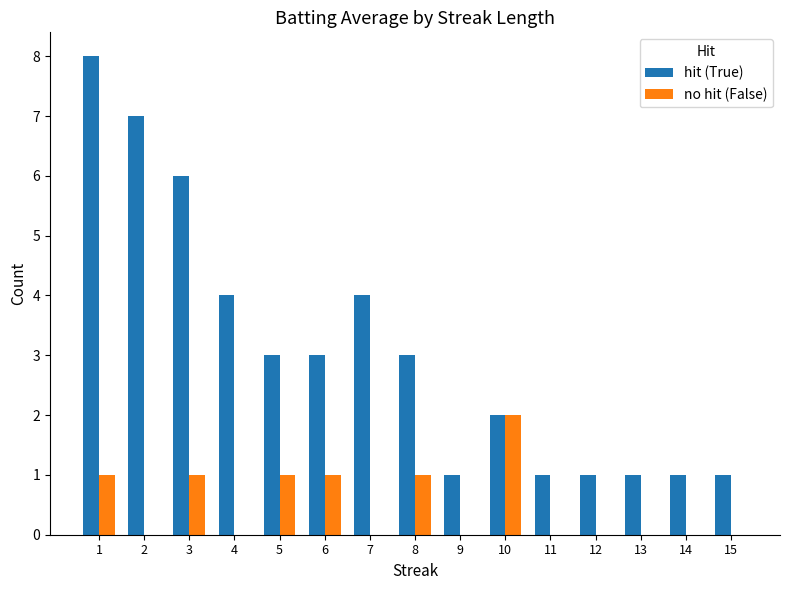

Between 7 and 14, which series saw the biggest shift?

hit (True)